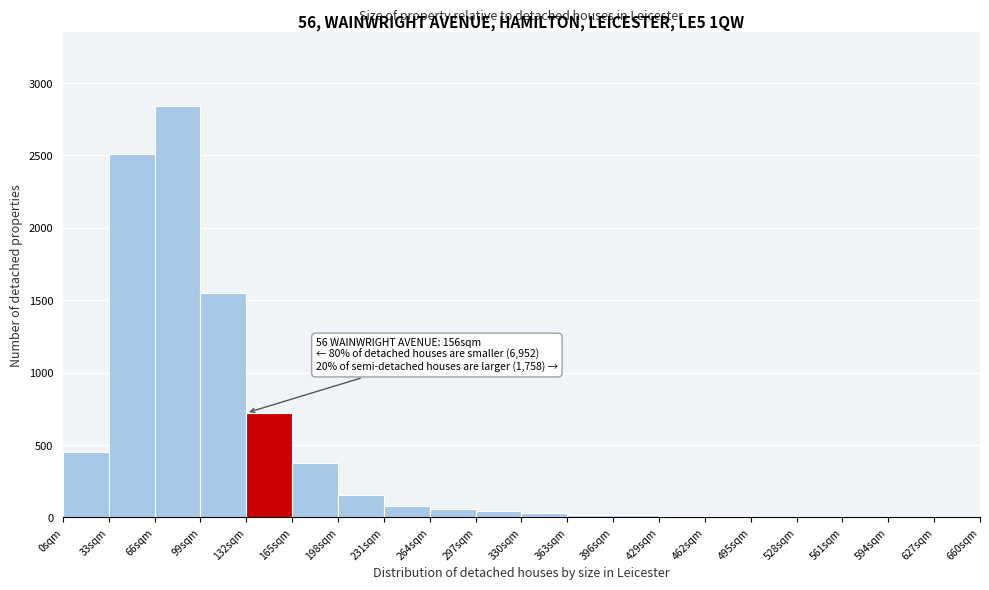

Over which range of the x-axis is the bar tallest?

66 to 99